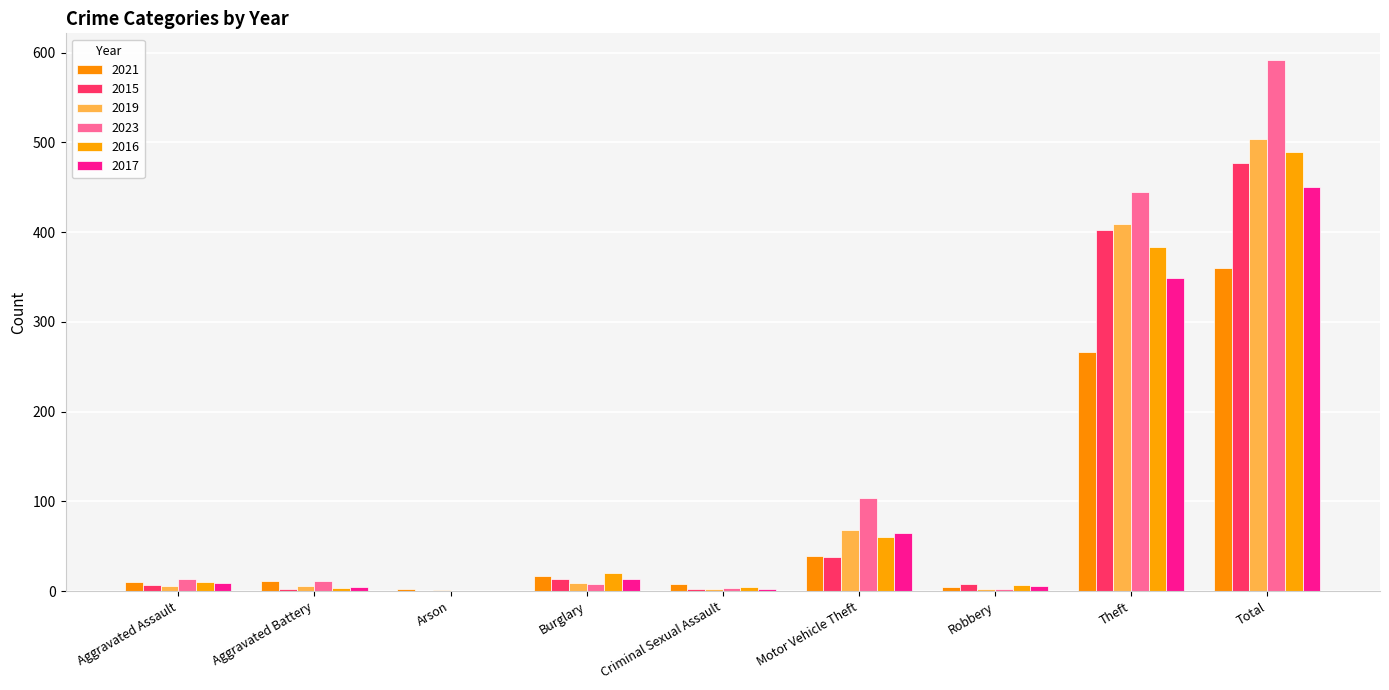

What is the difference between the maximum and minimum values in the 2017 series?

450